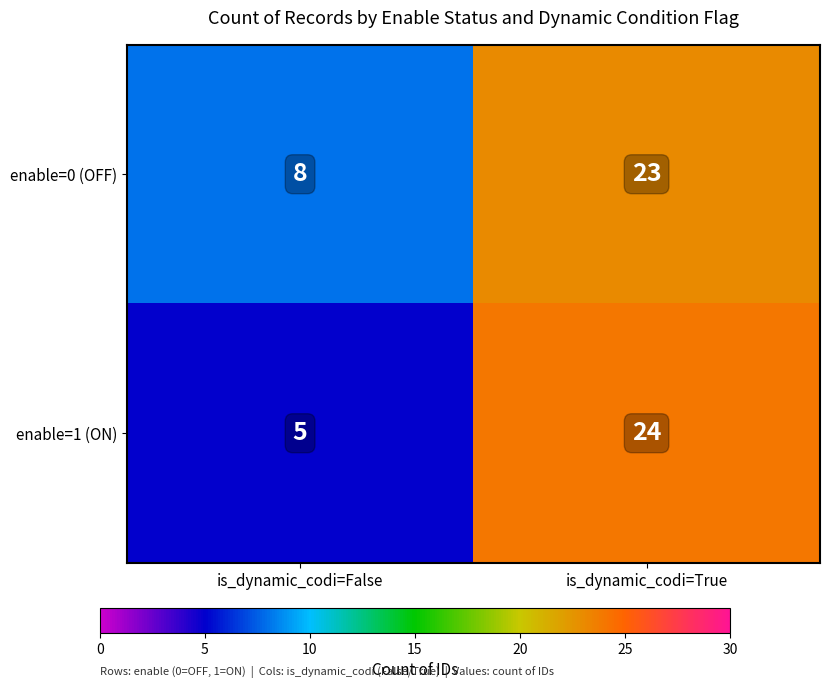

At which category is the sum across all series the highest?

is_dynamic_codi=True